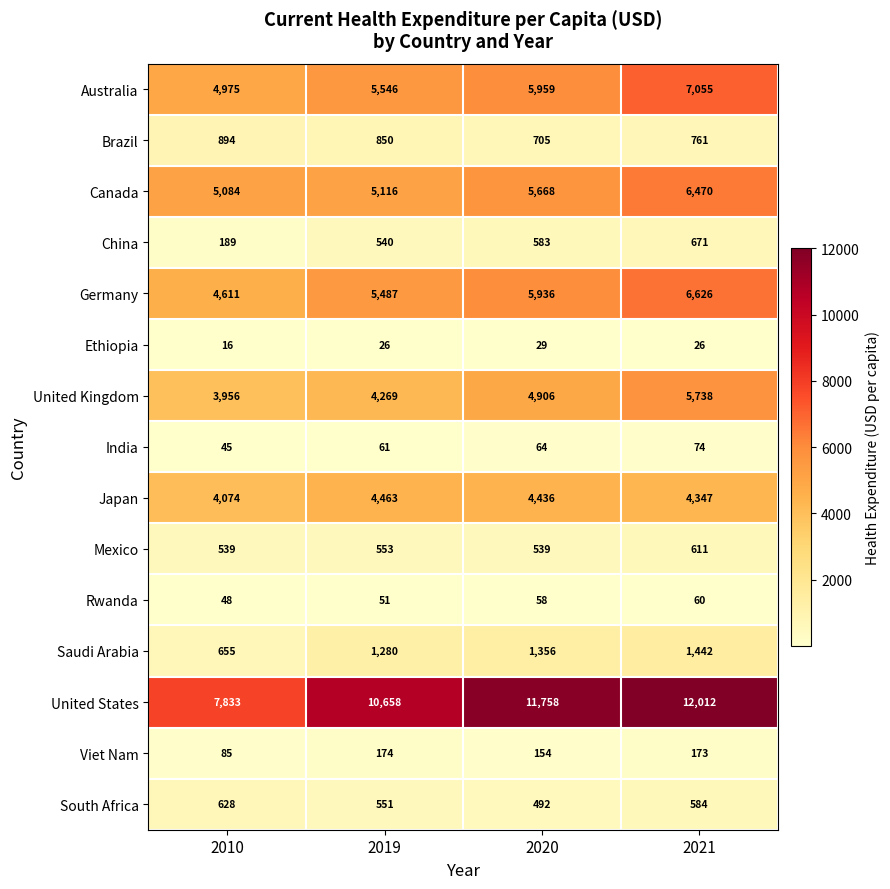

At which label is Australia closest to 6015?

2020